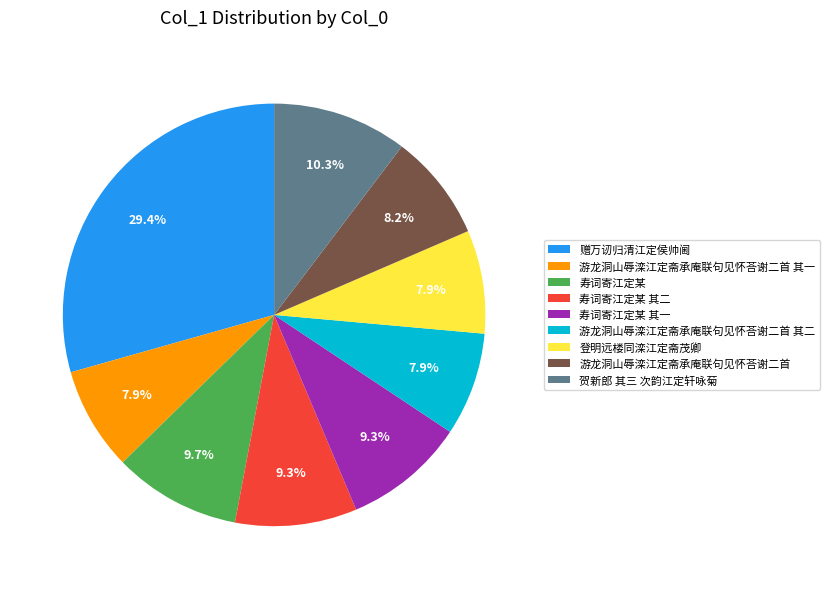

Between 游龙洞山辱滦江定斋承庵联句见怀荅谢二首 其二 and 寿词寄江定某, which is larger?

寿词寄江定某